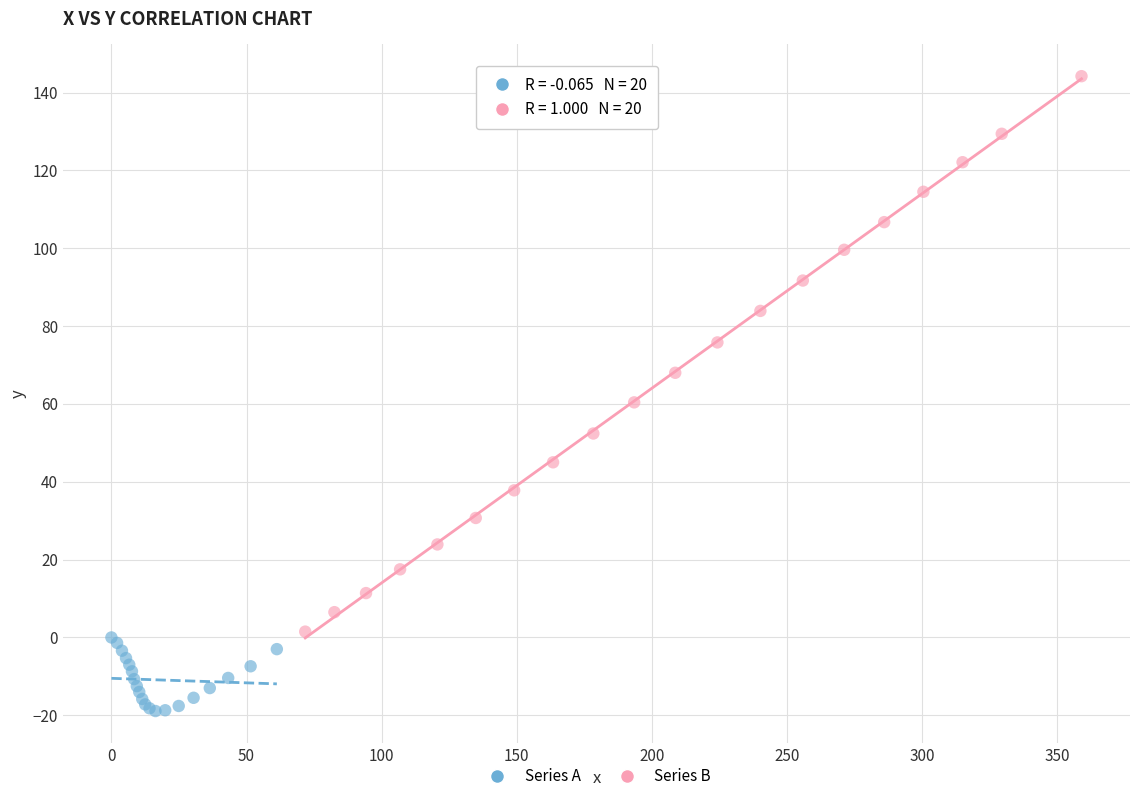

What are all the series names shown in the legend?

Series A, Series B